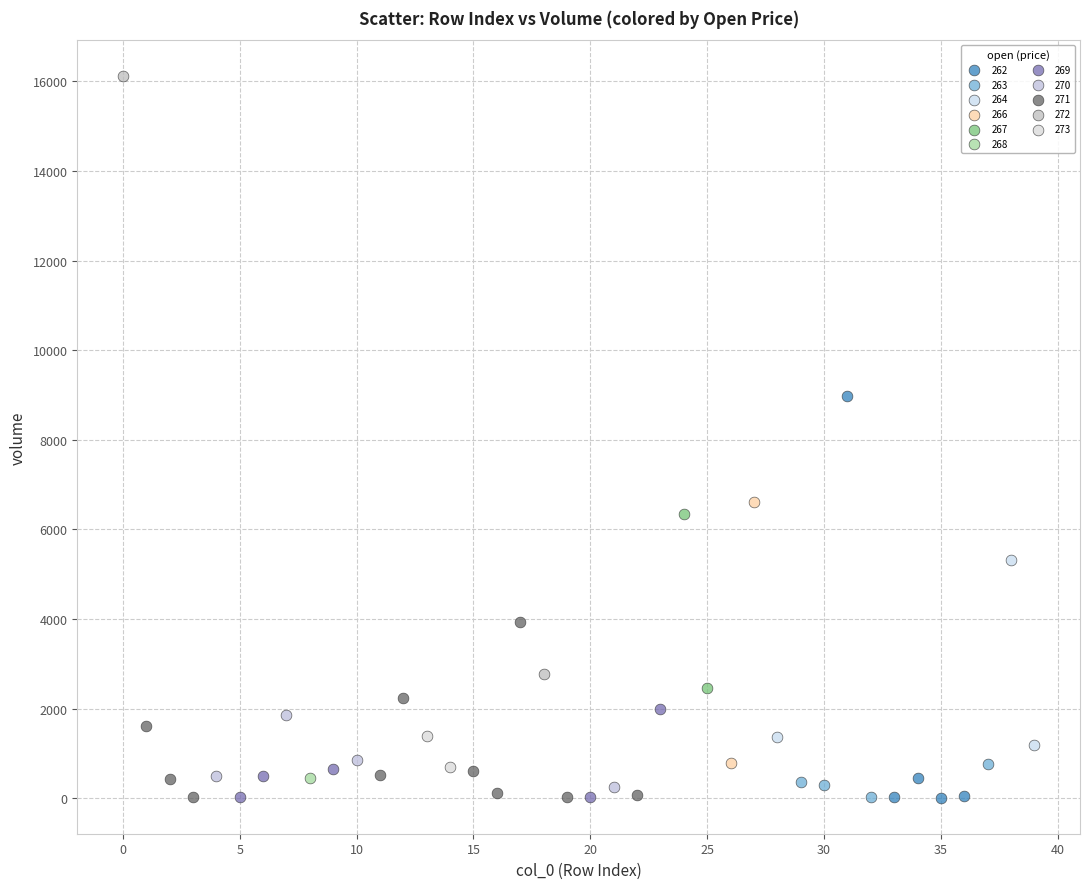

What are all the series names shown in the legend?

262, 263, 264, 266, 267, 268, 269, 270, 271, 272, 273